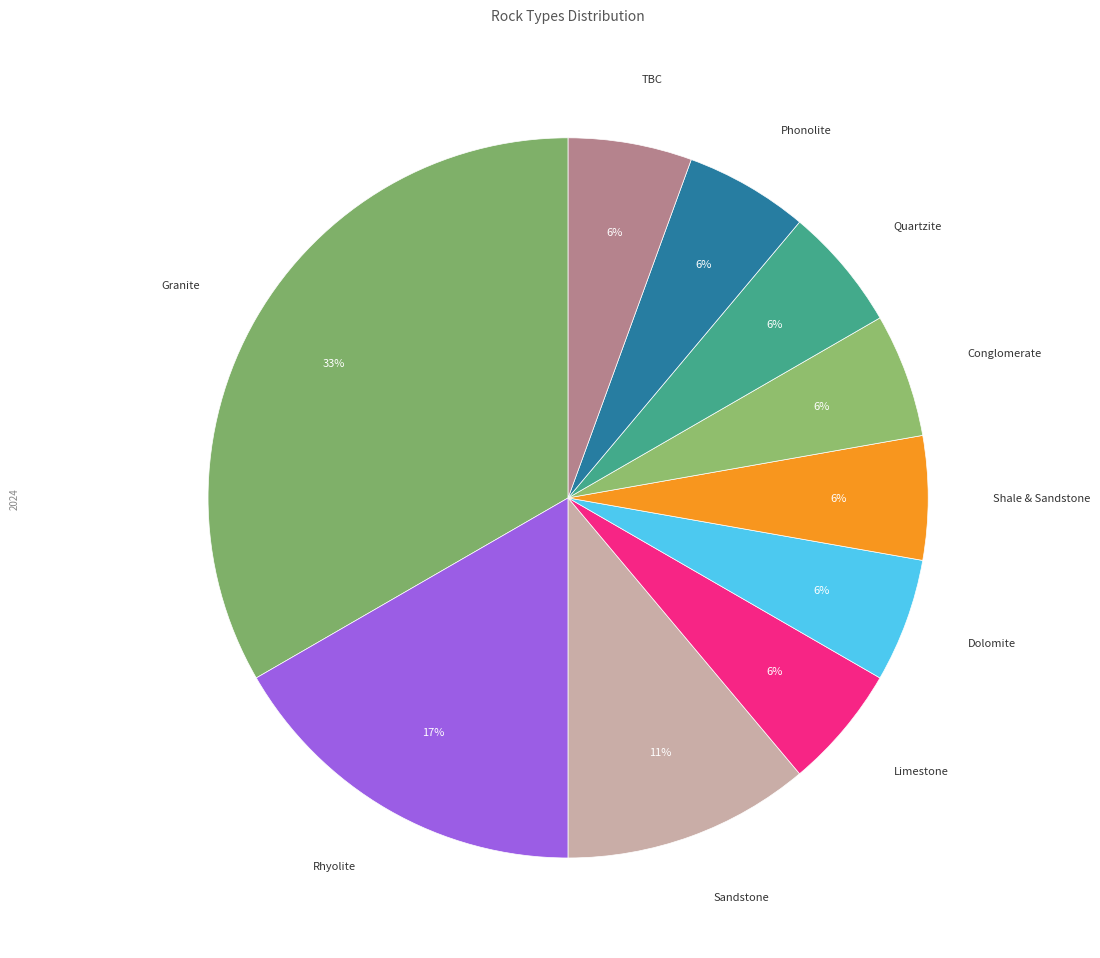

To the nearest percent, what percentage of the pie is Shale & Sandstone?

6%